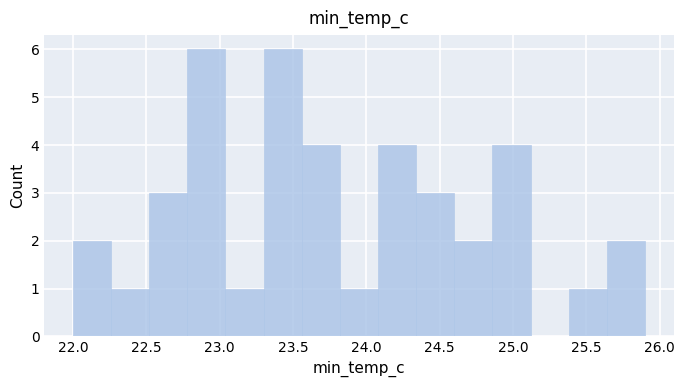

Reading left to right, transcribe this chart: for each bar, give the range it covers on the x-axis and its height. Neither the bar edges nor the heights are printed on the chart, so give them approximately, as read against the axes.

22.00 to 22.26: 2
22.26 to 22.52: 1
22.52 to 22.78: 3
22.78 to 23.04: 6
23.04 to 23.30: 1
23.30 to 23.56: 6
23.56 to 23.82: 4
23.82 to 24.08: 1
24.08 to 24.34: 4
24.34 to 24.60: 3
24.60 to 24.86: 2
24.86 to 25.12: 4
25.12 to 25.38: 0
25.38 to 25.64: 1
25.64 to 25.90: 2